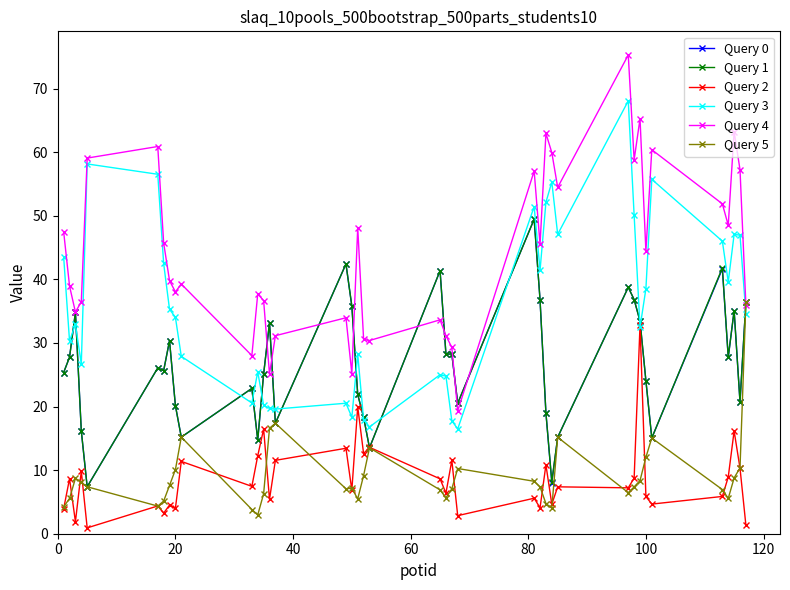

Which series has the largest total across all categories?

Query 4